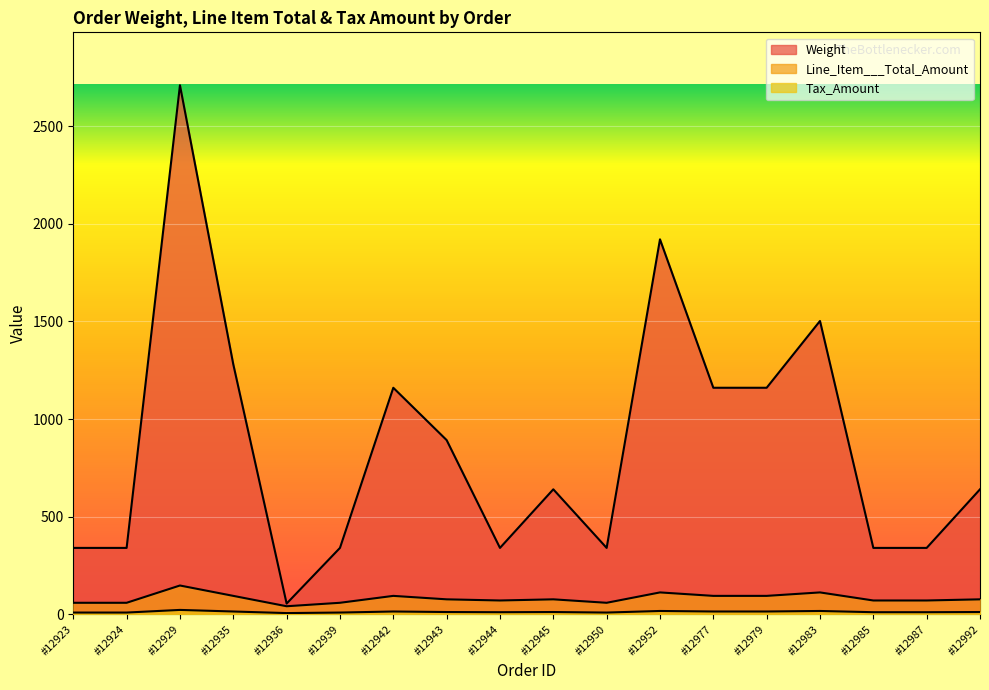

Which label corresponds to the largest value in the chart?

#12929